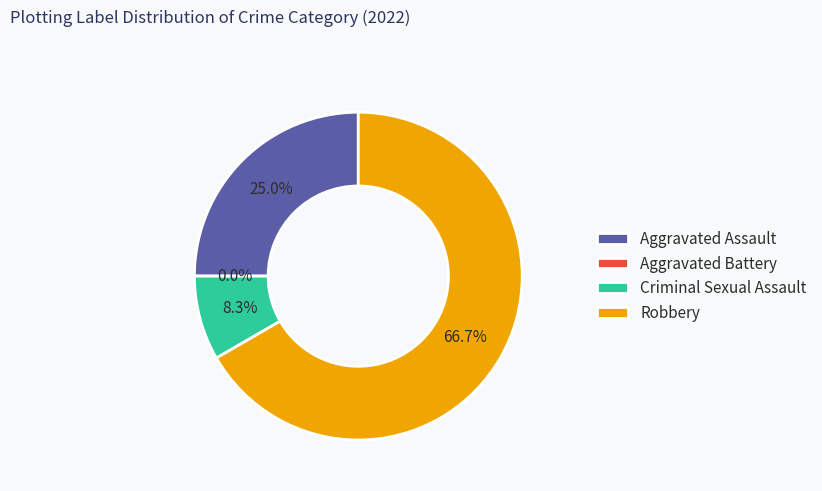

Is there any slice that represents more than half of the pie?

Yes